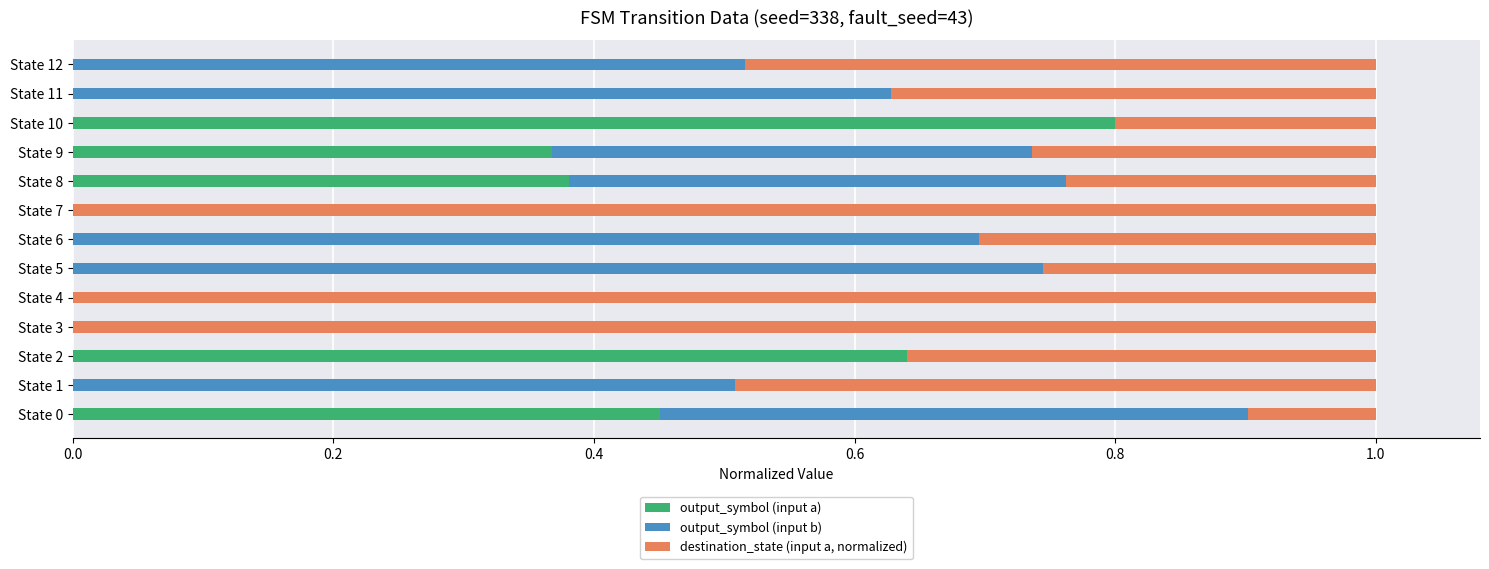

Count the number of data series in this chart.

3